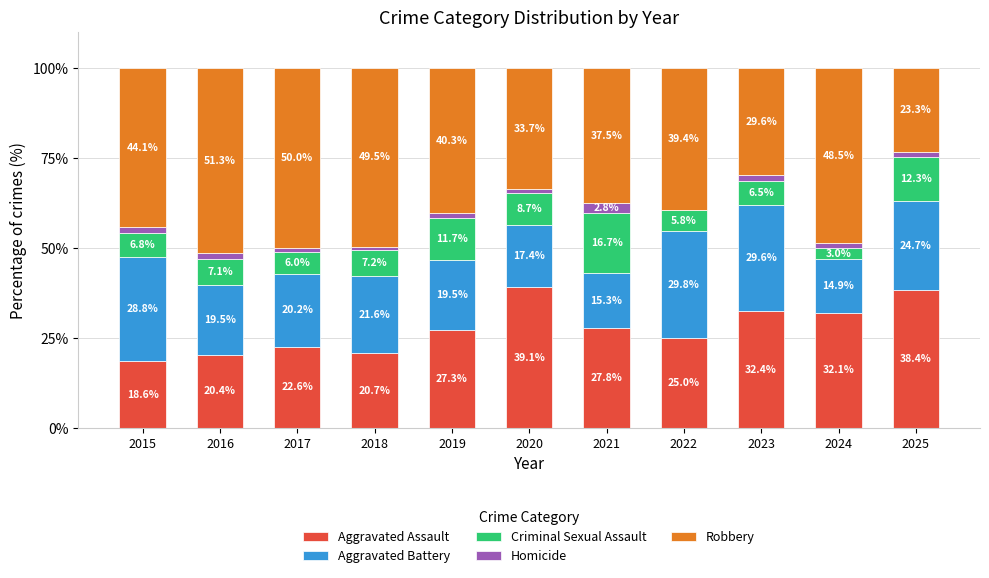

Count the number of categories in the chart.

11